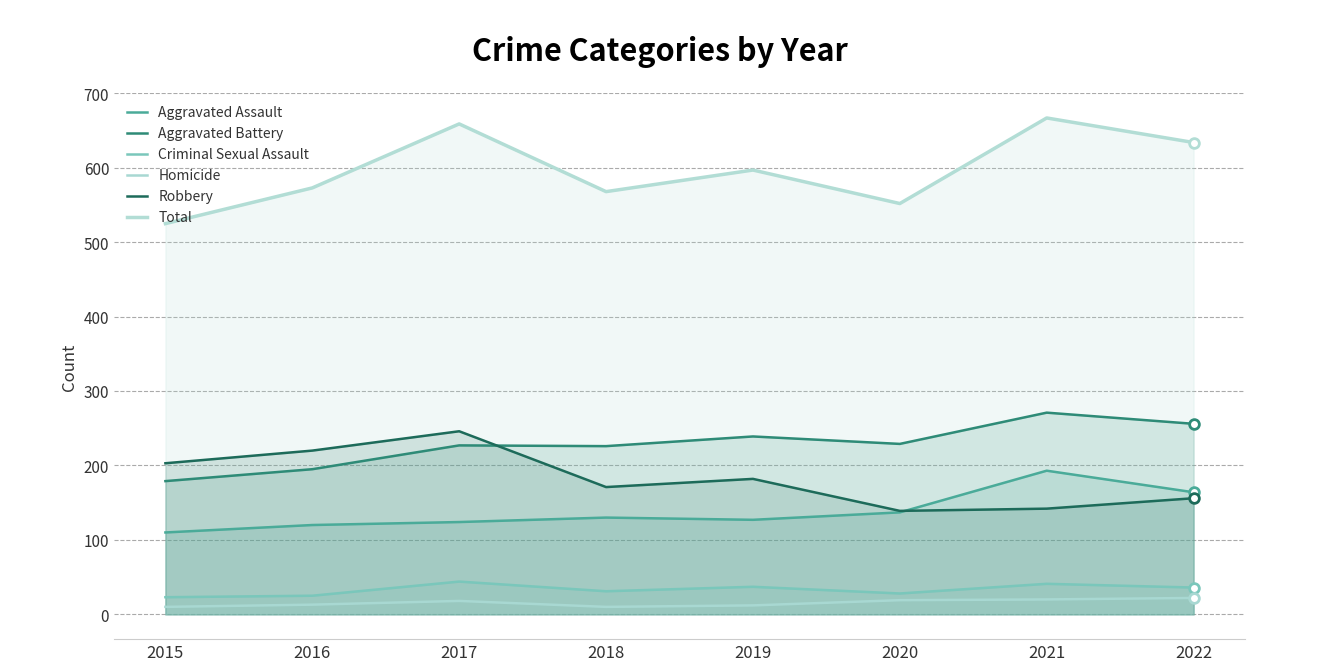

Read the Total value at 2018.

568